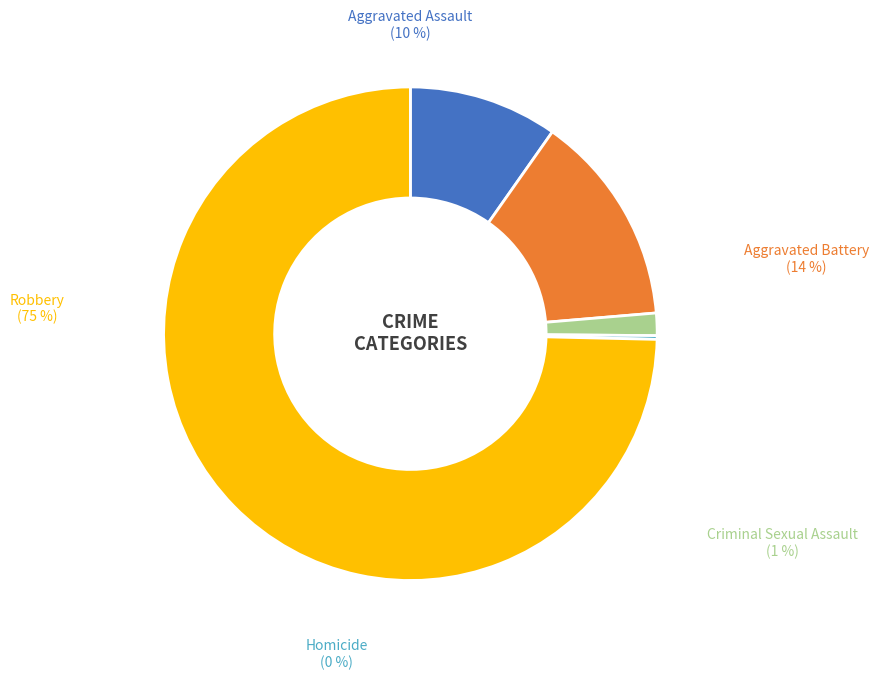

How much of the chart is everything except Aggravated Battery?

86.1%